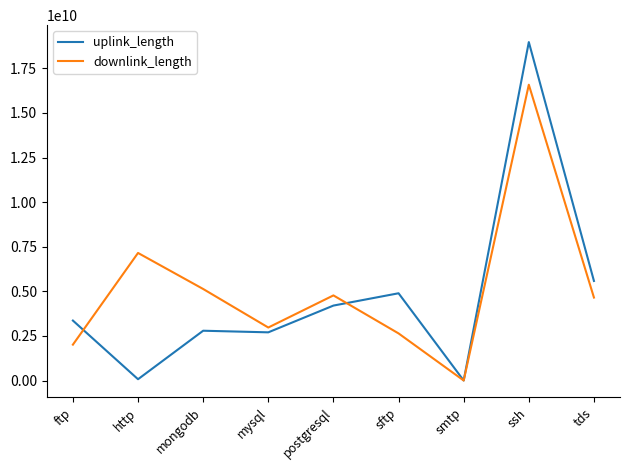

Between which two adjacent categories do uplink_length and downlink_length first intersect?

ftp and http